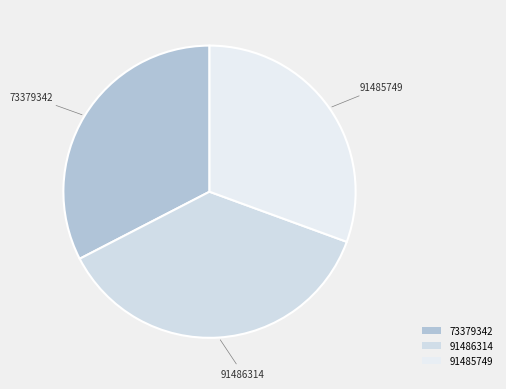

Does 73379342 represent more than half of the total?

No